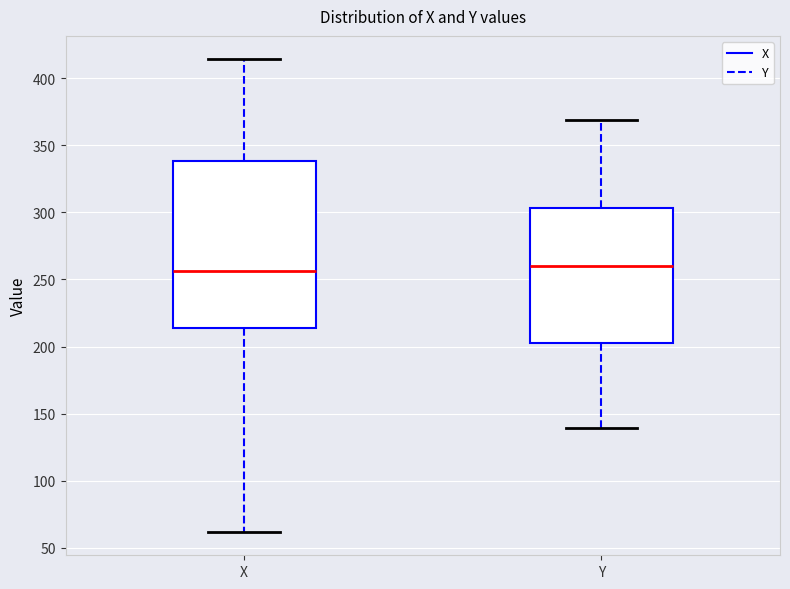

Reading left to right, read every box against the y-axis: the position of its median line, the range the box covers, and the ends of its whiskers. The values are not printed on the chart, so give them approximately, as read against the axis.

X: median 255, box 215 to 340, whiskers 60 to 415
Y: median 260, box 205 to 305, whiskers 140 to 370